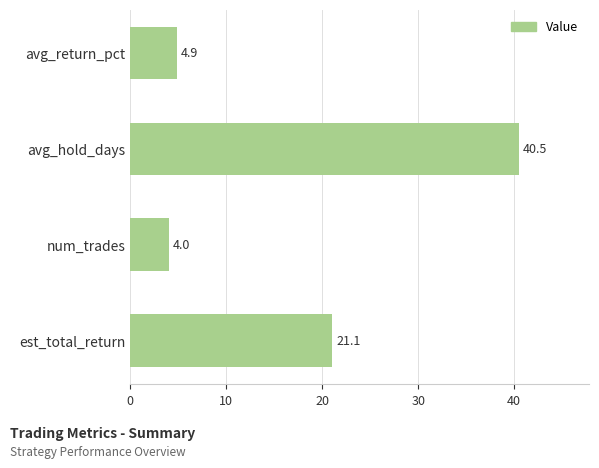

Which has a higher value, avg_return_pct or est_total_return?

est_total_return